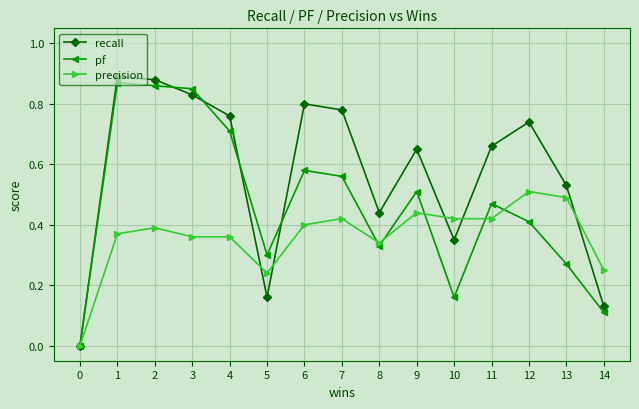

True or false: precision has more than 1 interior local peaks.

True